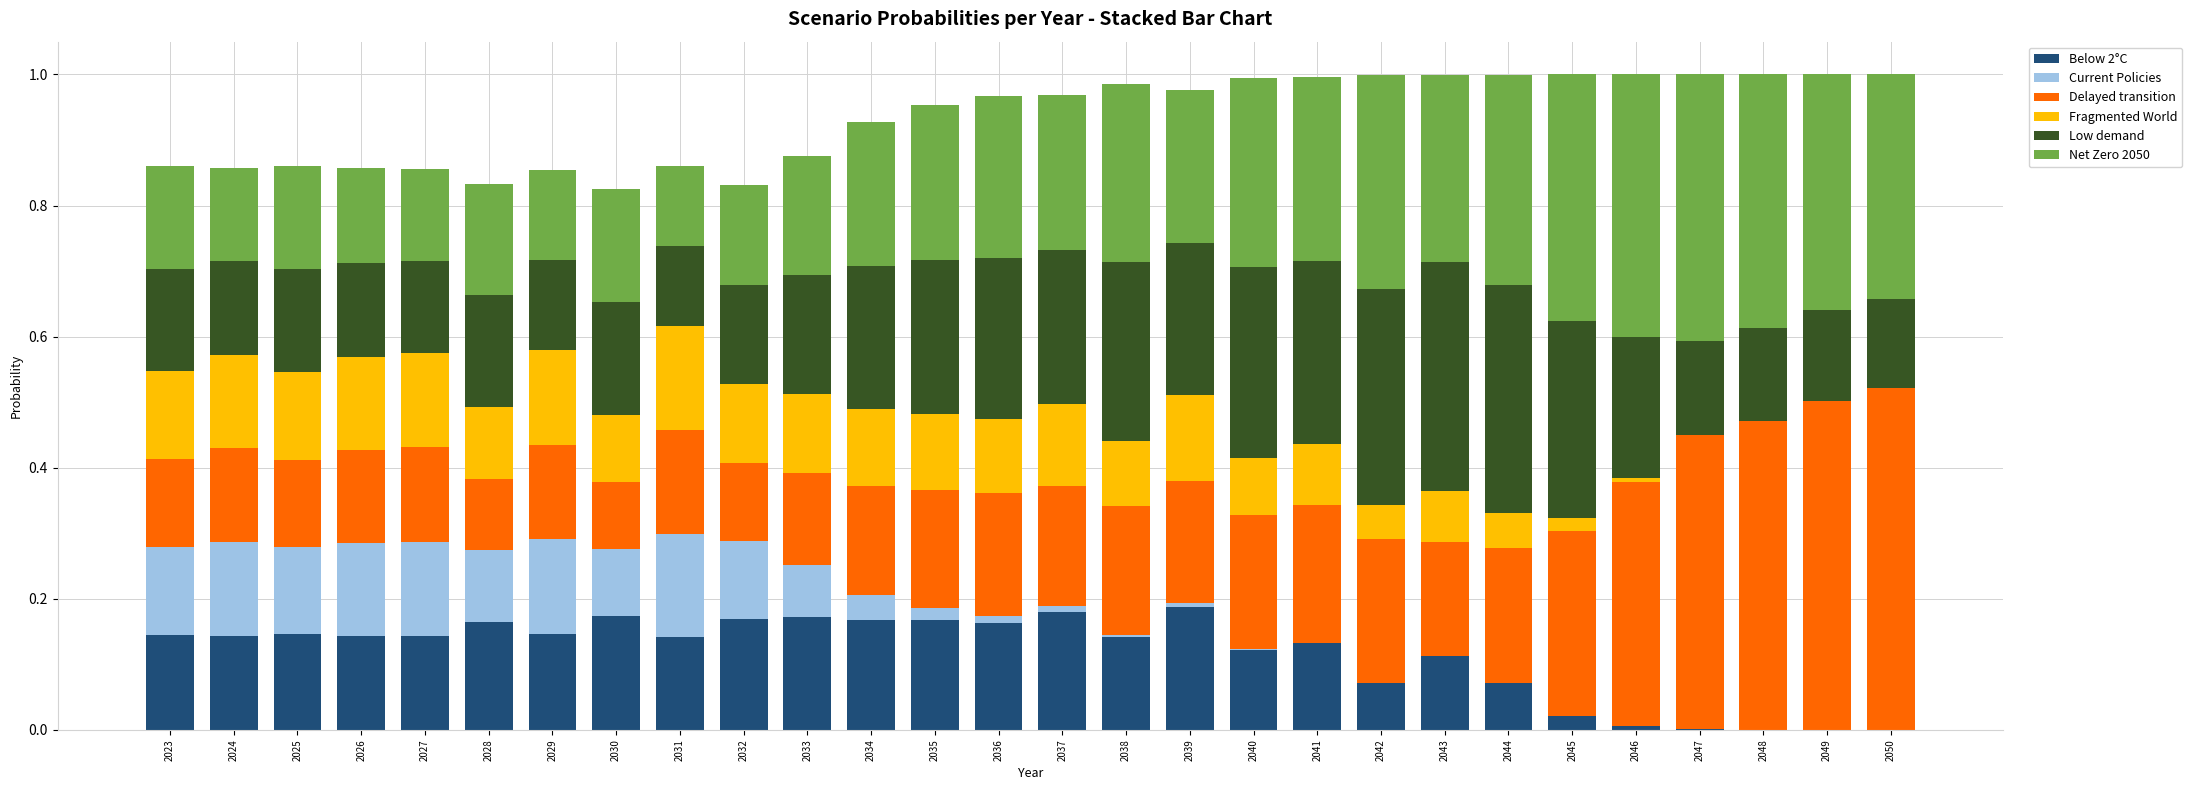

What is the total value across all series at 2023?

0.9